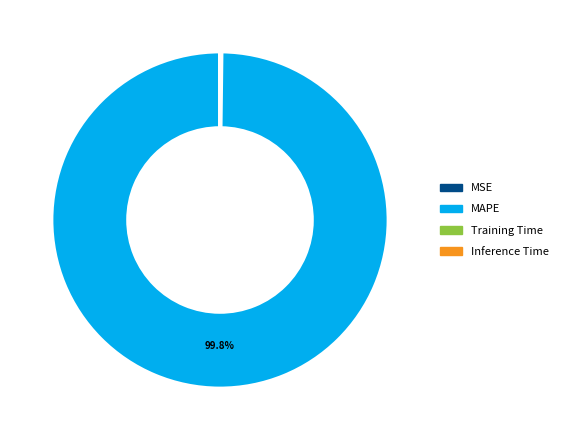

Which slice represents more than half of the pie?

MAPE